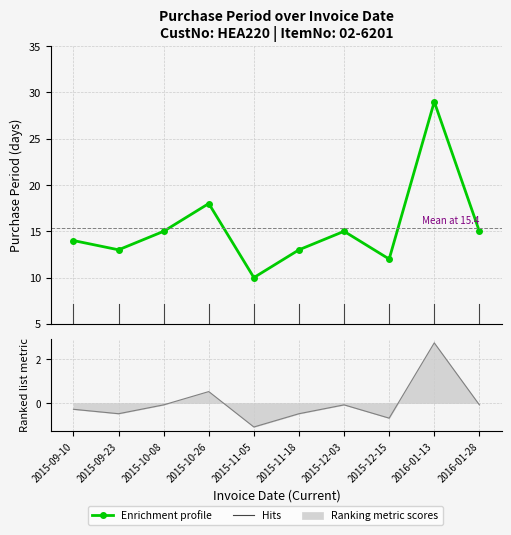

At which category does the chart reach its peak across all series?

2016-01-13